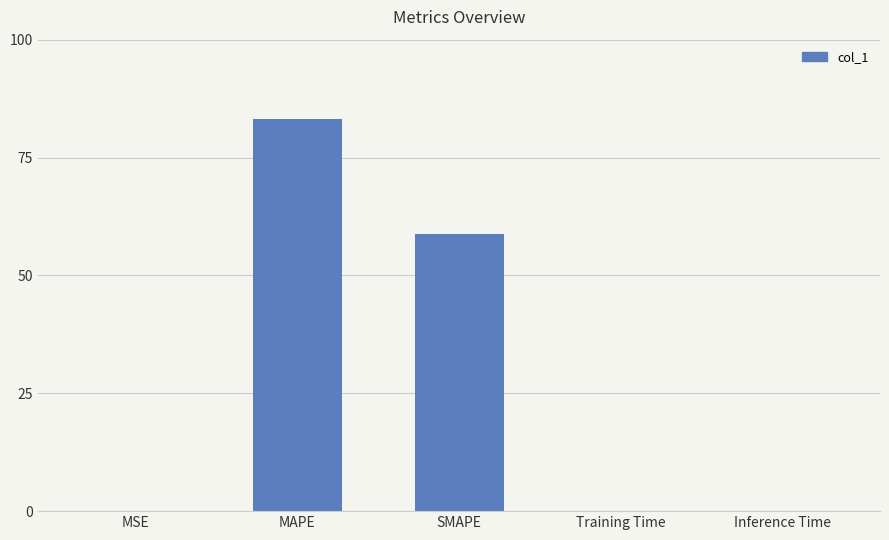

The value at Training Time is 0.1. True or false?

True